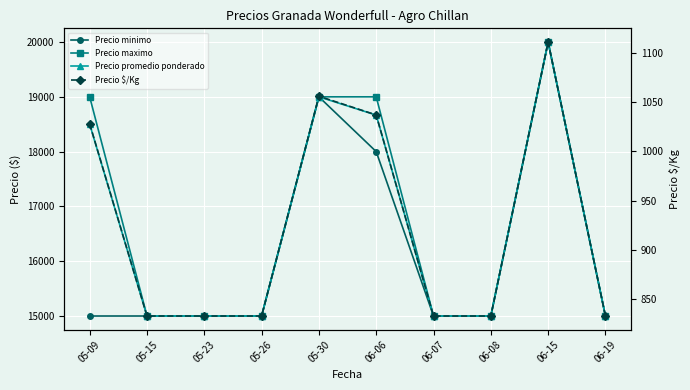

How many lines are shown in the chart?

4